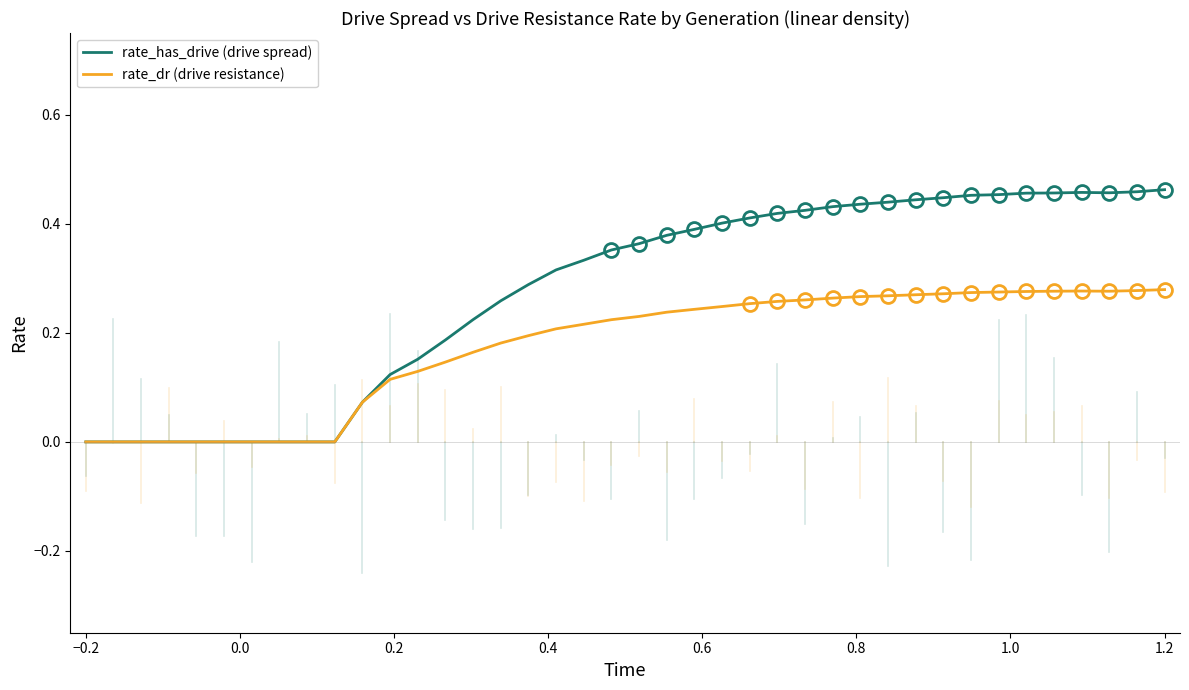

Which series has the largest total across all categories?

rate_has_drive (drive spread)